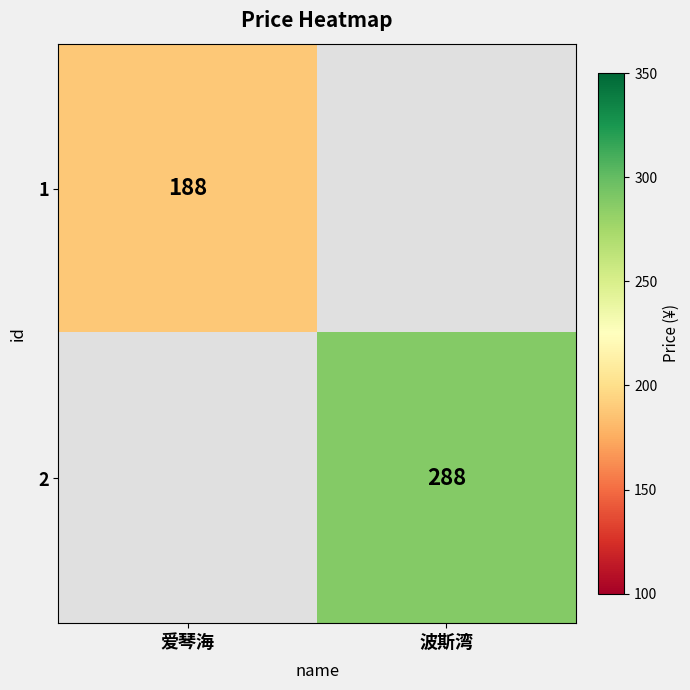

Is the value of 2 at 波斯湾 greater than the value of 1 at 爱琴海?

Yes